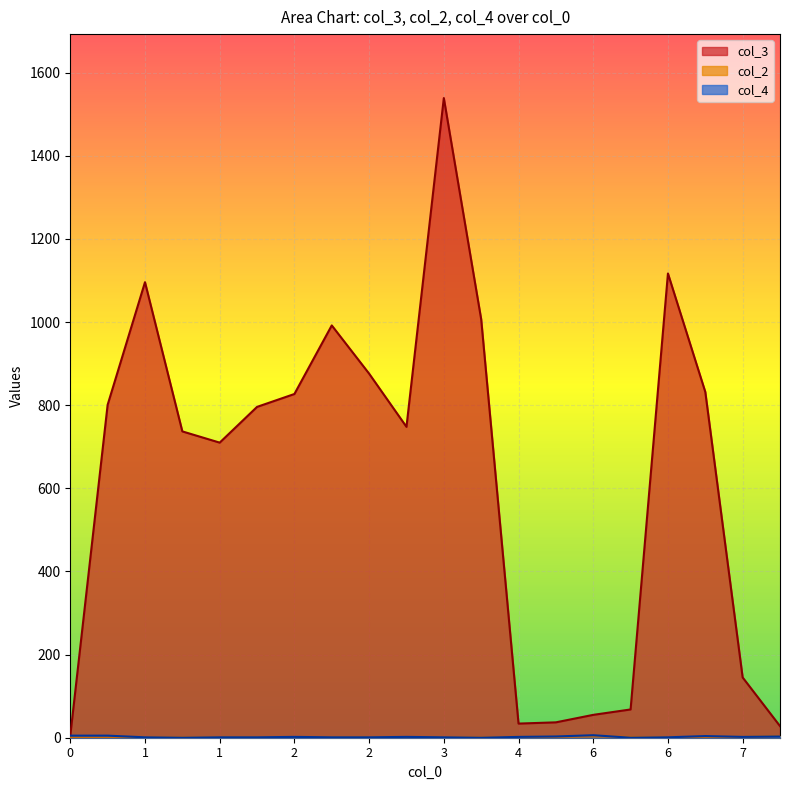

Which series ends up on top after the final intersection of col_4 and col_2?

col_2